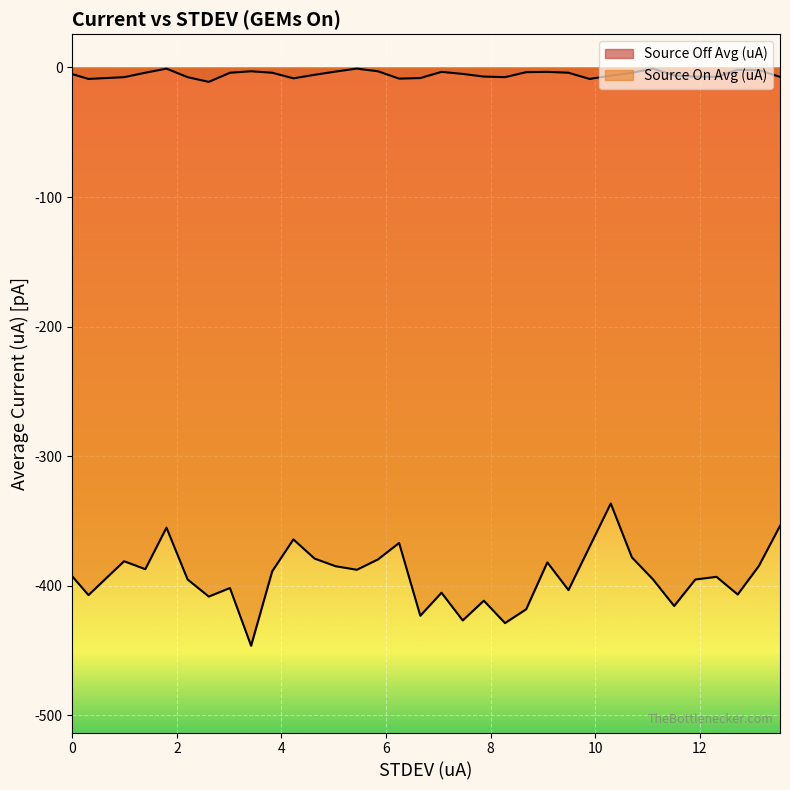

How many interior local valleys does the Source On Avg (uA) series have?

11